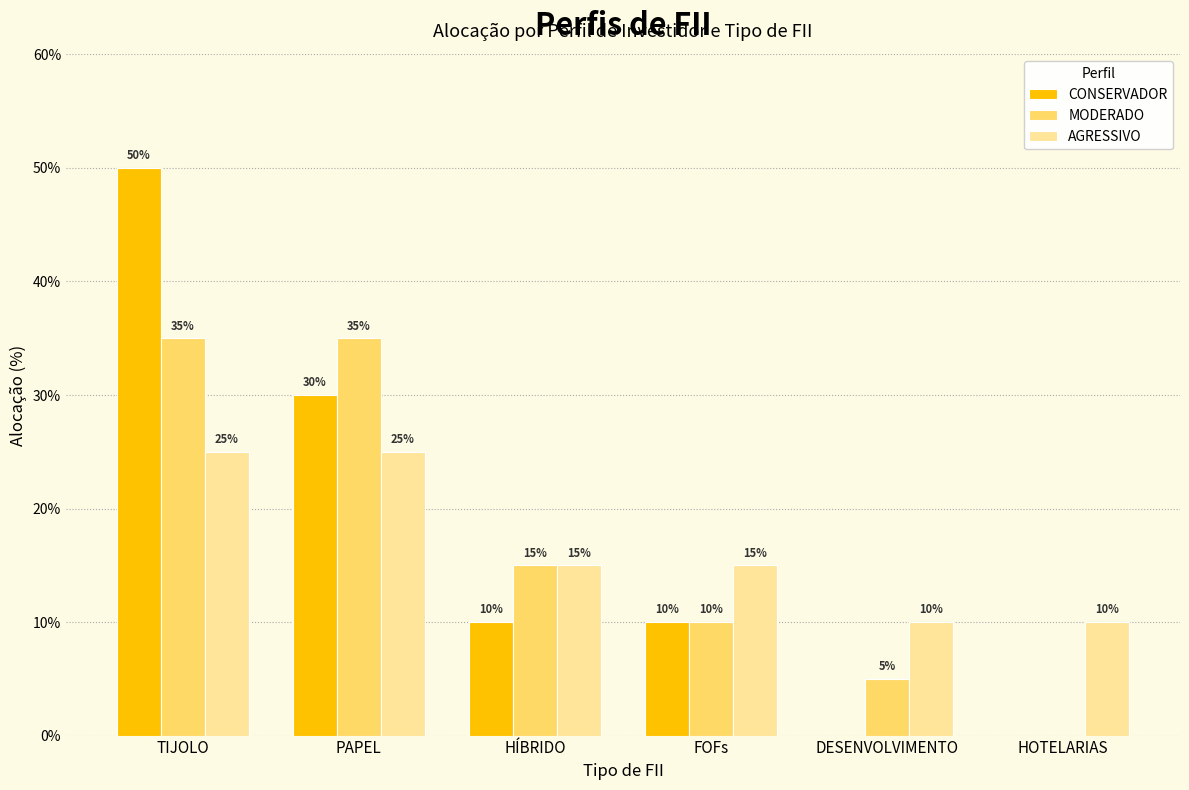

Reading left to right, transcribe all the data shown in this chart.

CONSERVADOR: TIJOLO=50	PAPEL=30	HÍBRIDO=10	FOFs=10	DESENVOLVIMENTO=0	HOTELARIAS=0
MODERADO: TIJOLO=35	PAPEL=35	HÍBRIDO=15	FOFs=10	DESENVOLVIMENTO=5	HOTELARIAS=0
AGRESSIVO: TIJOLO=25	PAPEL=25	HÍBRIDO=15	FOFs=15	DESENVOLVIMENTO=10	HOTELARIAS=10